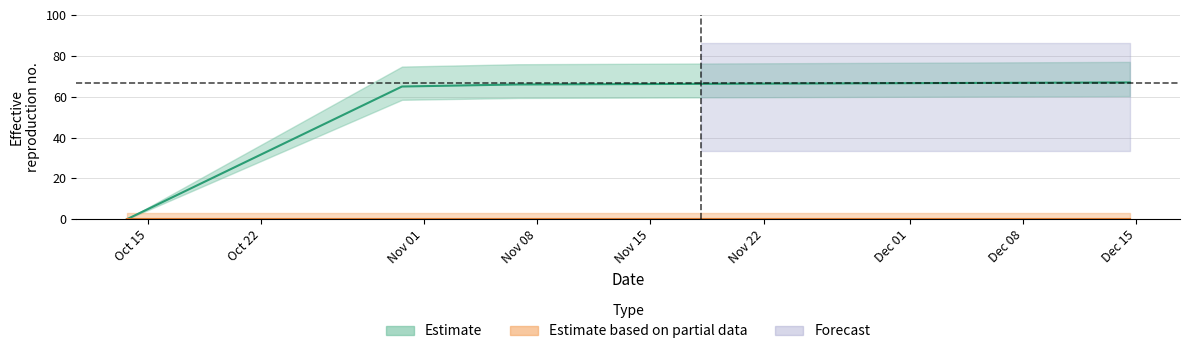

Reading left to right, transcribe all the data shown in this chart.

1539447440=0	1540915800=65	1541531396=66	1544796674=67